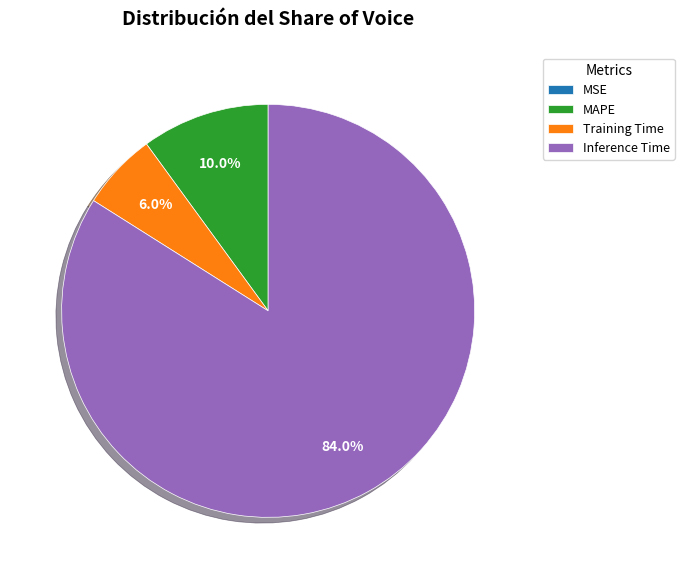

What is the ratio of the value at Inference Time to the value at MAPE?

8.4